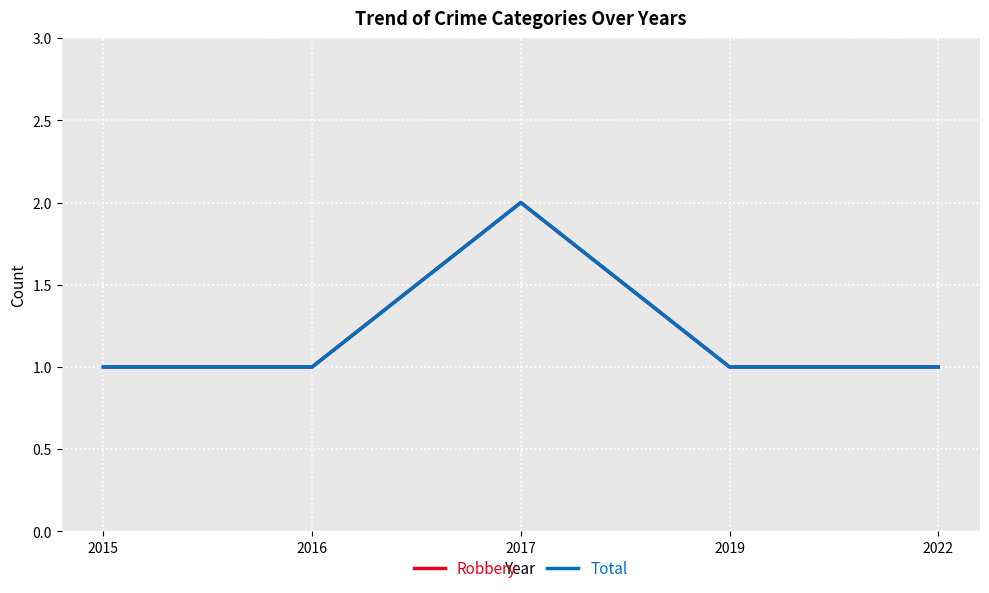

At which category is the sum across all series the highest?

2017